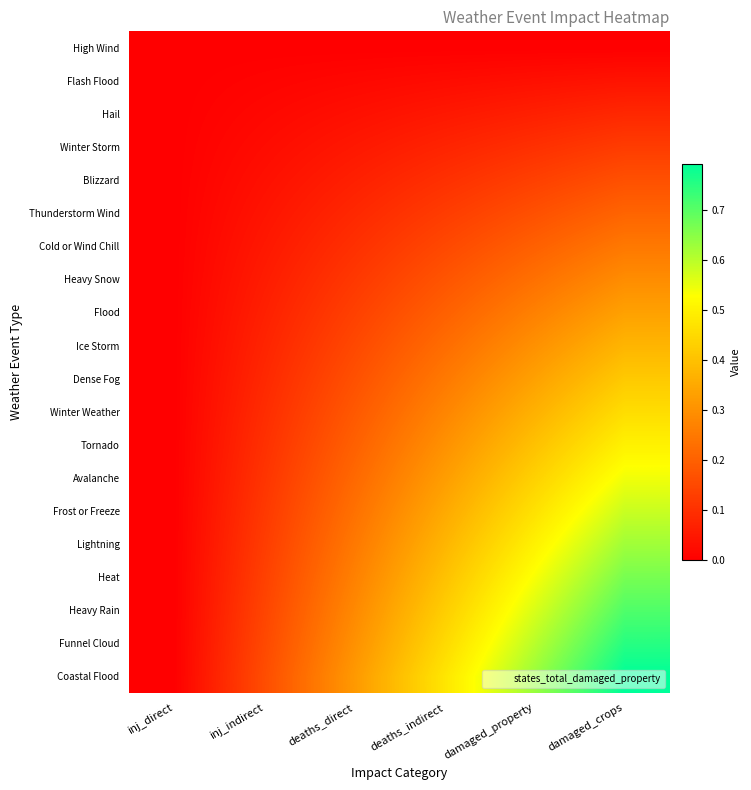

Which series has the largest total across all categories?

Coastal Flood